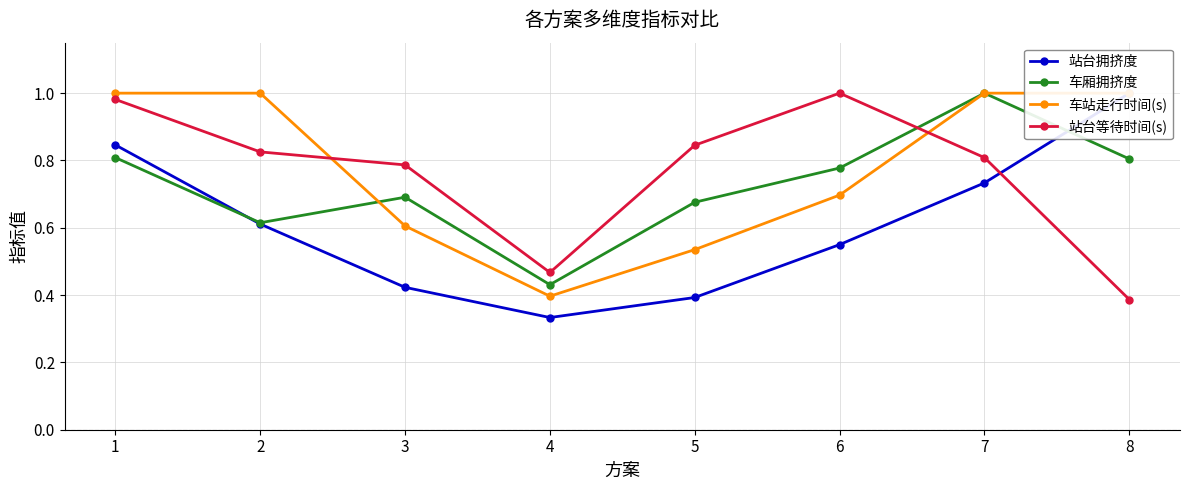

Reading right to left, list all the values displayed in this chart.

站台拥挤度: 8=1.0	7=0.7	6=0.5	5=0.4	4=0.3	3=0.4	2=0.6	1=0.8
车厢拥挤度: 8=0.8	7=1.0	6=0.8	5=0.7	4=0.4	3=0.7	2=0.6	1=0.8
车站走行时间(s): 8=1.0	7=1.0	6=0.7	5=0.5	4=0.4	3=0.6	2=1.0	1=1.0
站台等待时间(s): 8=0.4	7=0.8	6=1.0	5=0.8	4=0.5	3=0.8	2=0.8	1=1.0